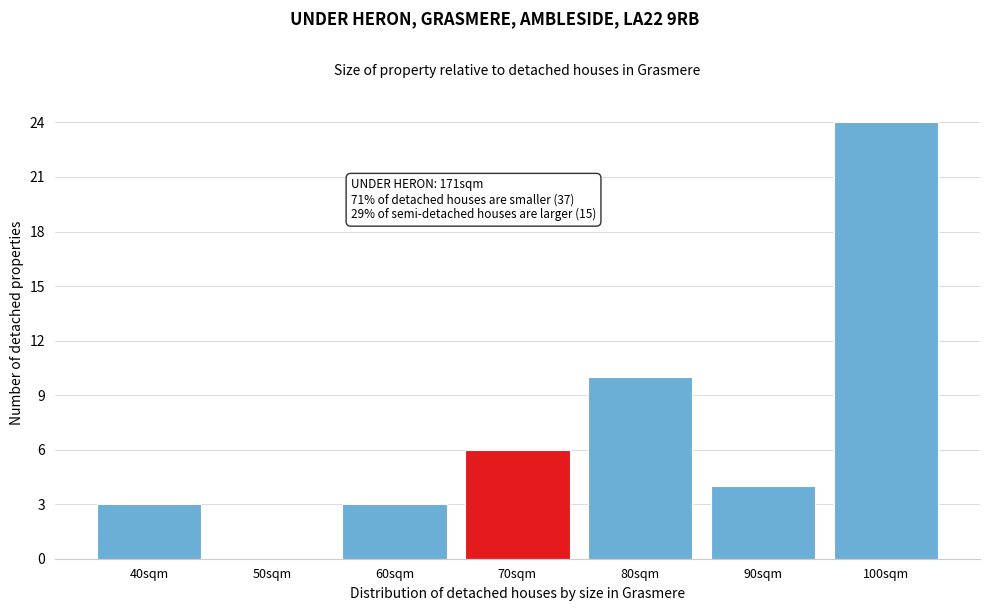

Reading right to left, what are all the values shown in this chart?

100sqm=24	90sqm=4	80sqm=10	70sqm=6	60sqm=3	50sqm=0	40sqm=3